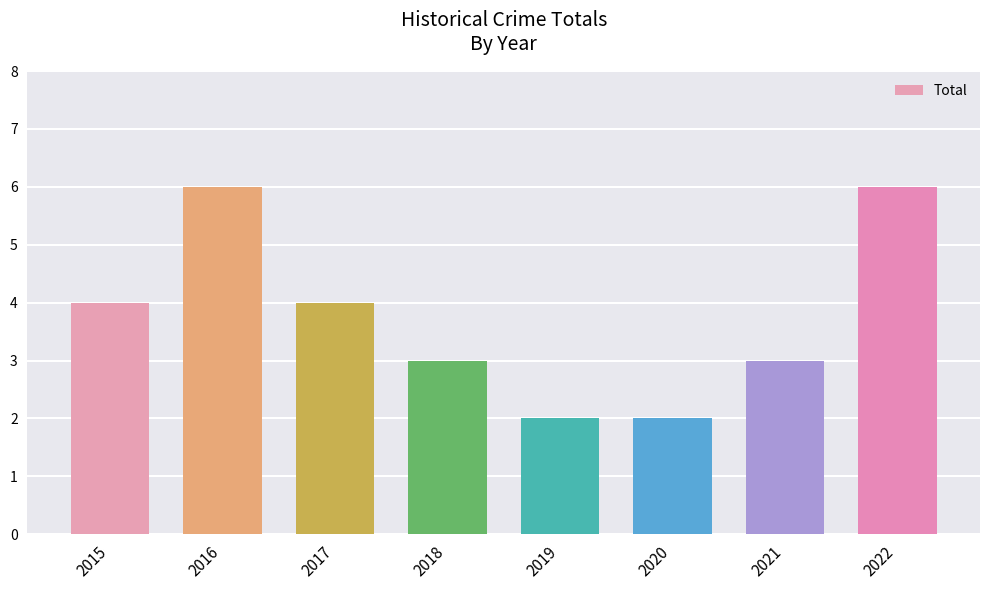

What is the maximum value shown in the chart?

6